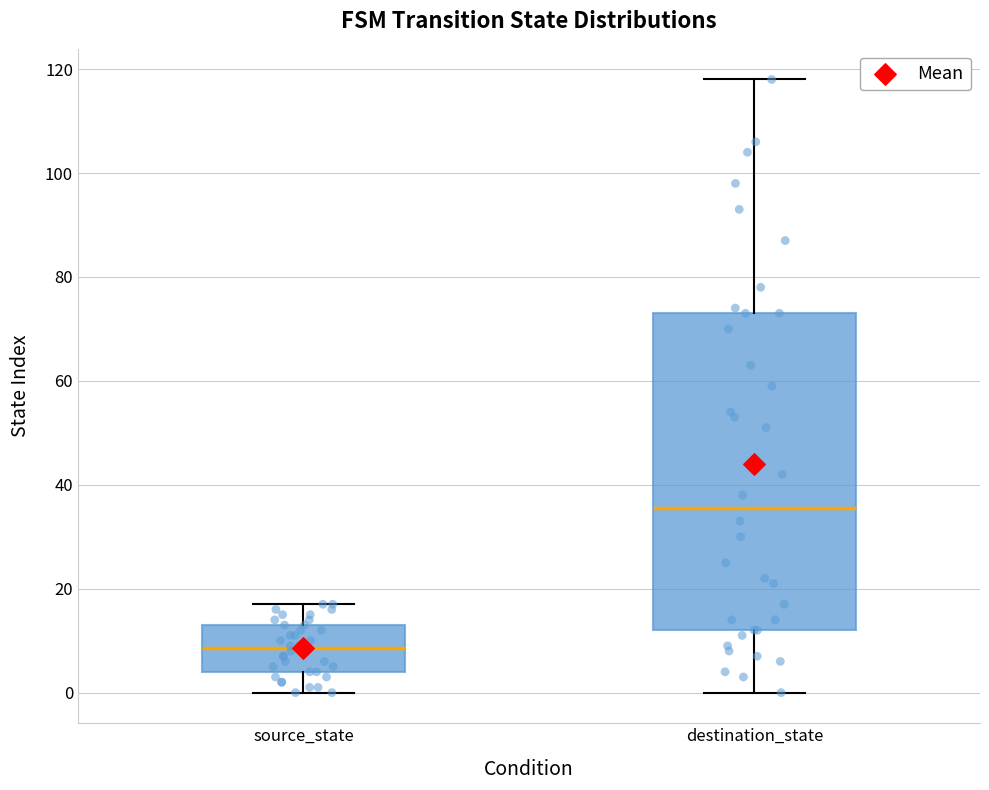

Reading left to right, transcribe this box plot: for each box, give where its median line is, the range the box spans, and where its two whiskers end, as read against the y-axis. The values are not printed on the chart, so give them approximately, as read against the axis.

source_state: median 8, box 4 to 14, whiskers 0 to 18
destination_state: median 36, box 12 to 74, whiskers 0 to 118